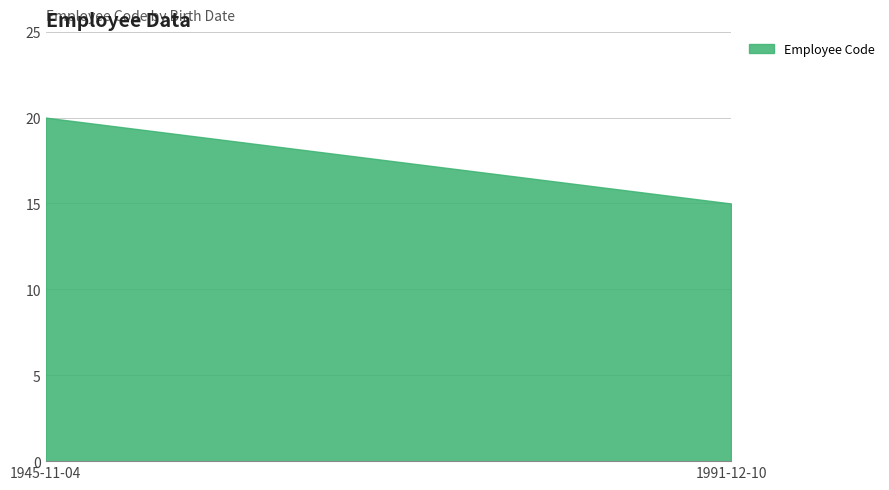

How many lines are shown in the chart?

1